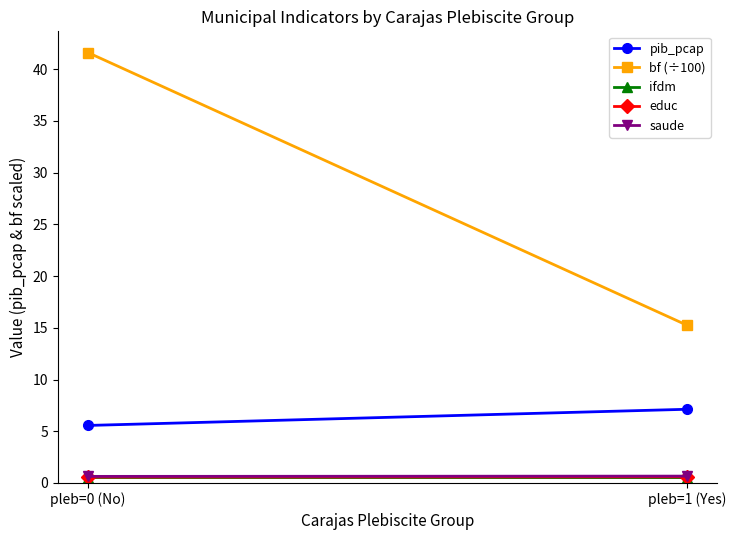

What is the difference between the bf (÷100) values at pleb=1 (Yes) and pleb=0 (No)?

26.4